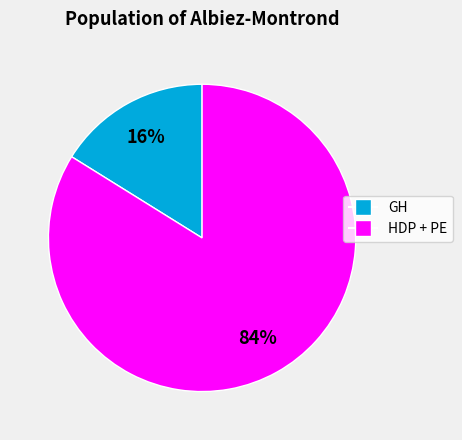

Does any single category account for the majority?

Yes